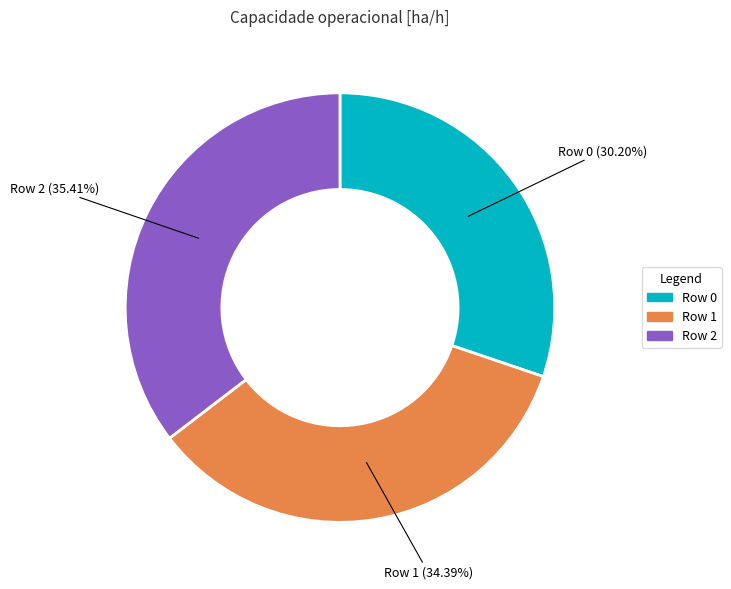

To the nearest percent, what percentage of the pie is Row 1?

34%